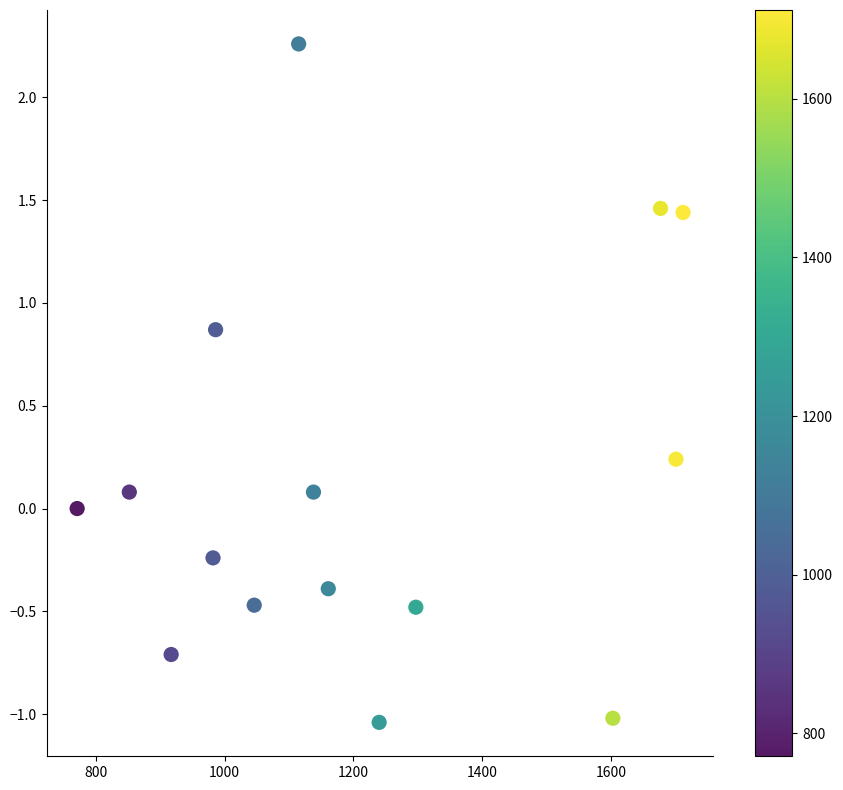

What is the range of X values (max minus min)?

941.0